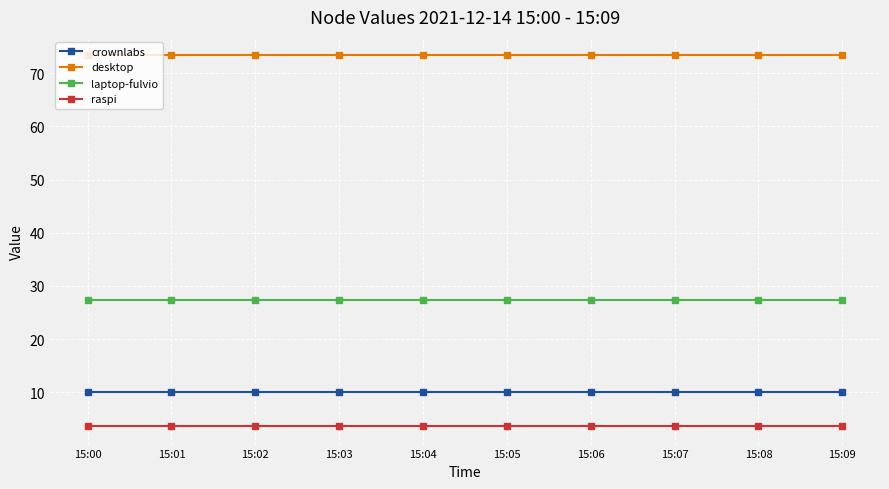

What are all the series names shown in the legend?

crownlabs, desktop, laptop-fulvio, raspi